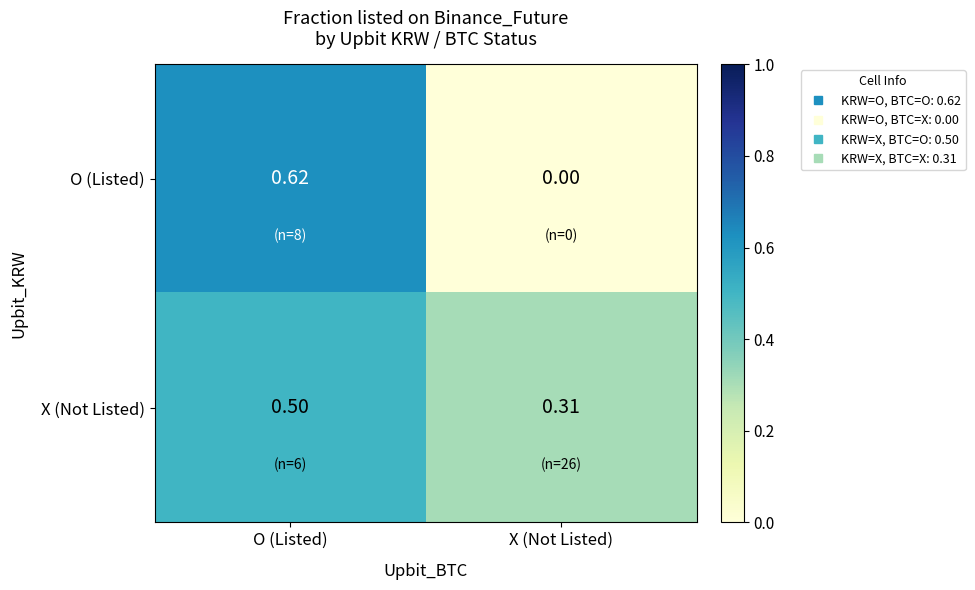

At how many categories does at least one series exceed 0?

2